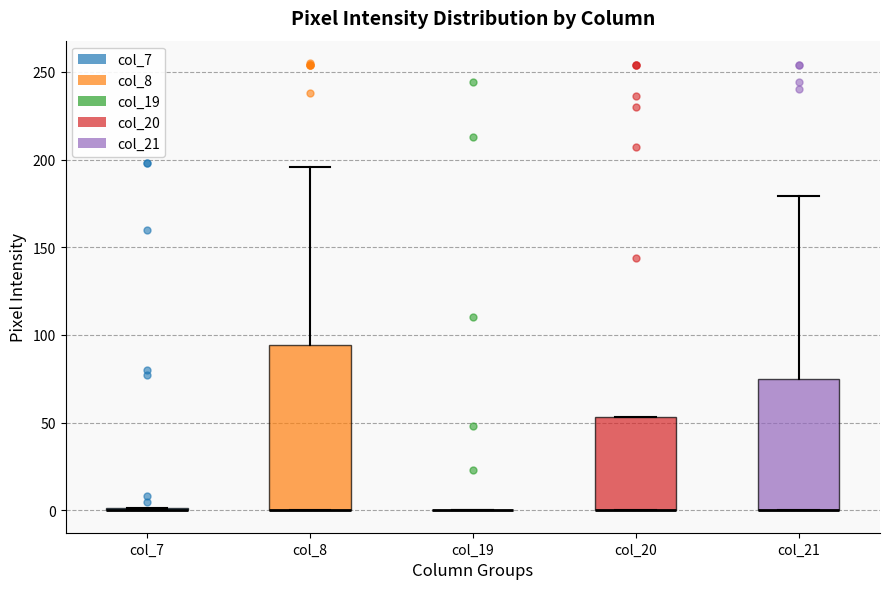

Reading left to right, read every box against the y-axis: the position of its median line, the range the box covers, and the ends of its whiskers. The values are not printed on the chart, so give them approximately, as read against the axis.

col_7: box collapsed to a line at 0, whiskers 0 to 0
col_8: median 0 (drawn on the box's lower edge), box 0 to 95, whiskers 0 to 195
col_19: box collapsed to a line at 0, whiskers 0 to 0
col_20: median 0 (drawn on the box's lower edge), box 0 to 55, whiskers 0 to 55
col_21: median 0 (drawn on the box's lower edge), box 0 to 75, whiskers 0 to 180